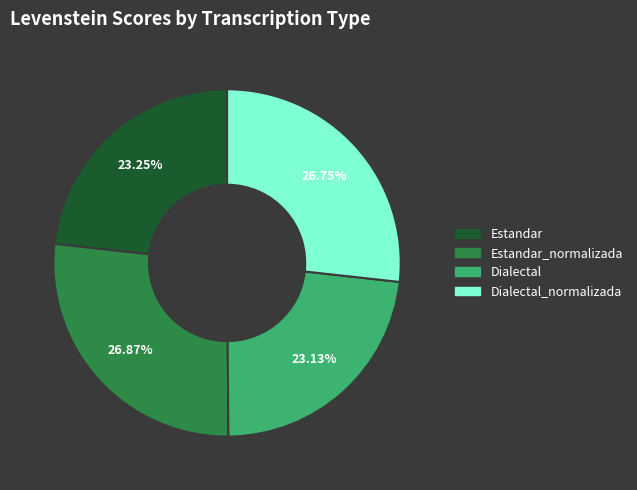

Count the number of slices in the pie.

4